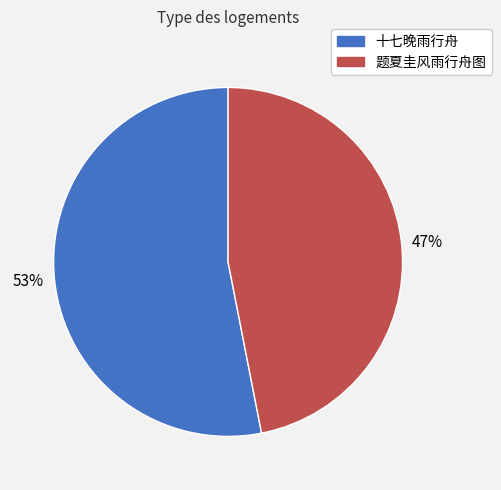

Combined, do 题夏圭风雨行舟图 and 十七晚雨行舟 account for over 50%?

Yes